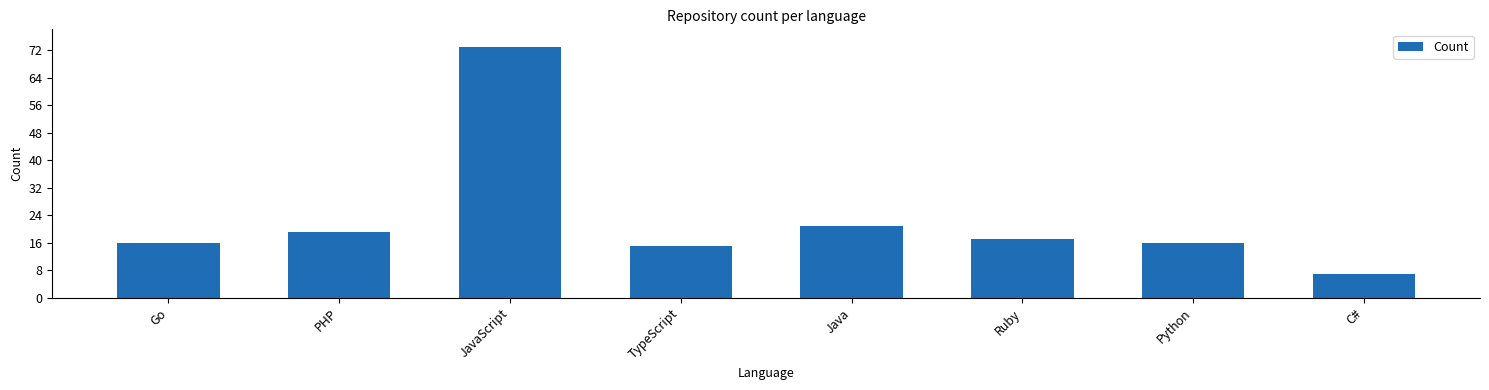

How many series are shown in this chart?

1